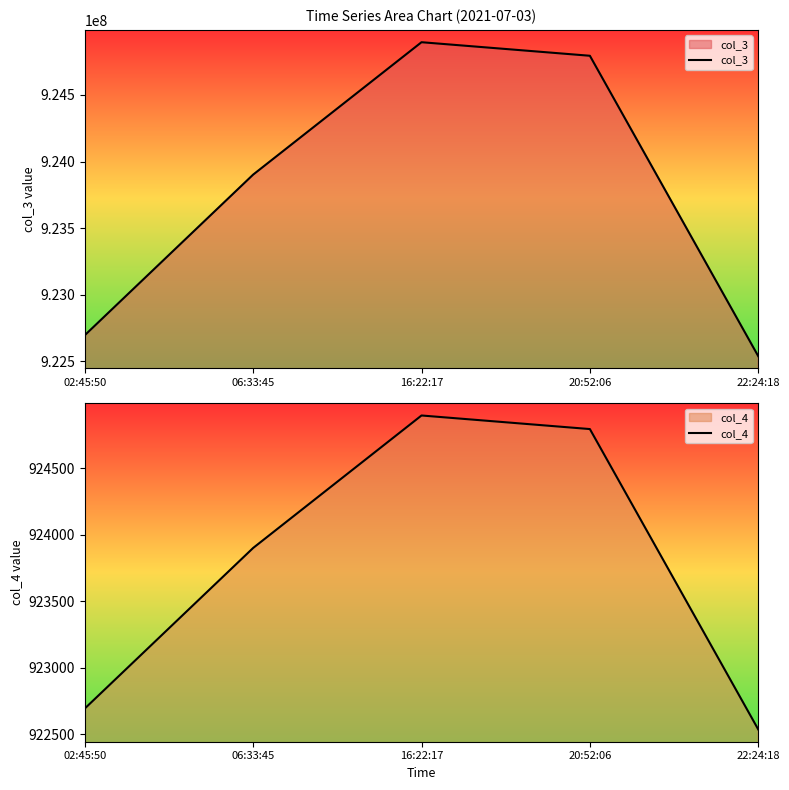

Reading right to left, transcribe all the data shown in this chart.

col_3: 922538317	924794608	924896414	923901884	922695558
col_4: 922538	924794	924896	923901	922695